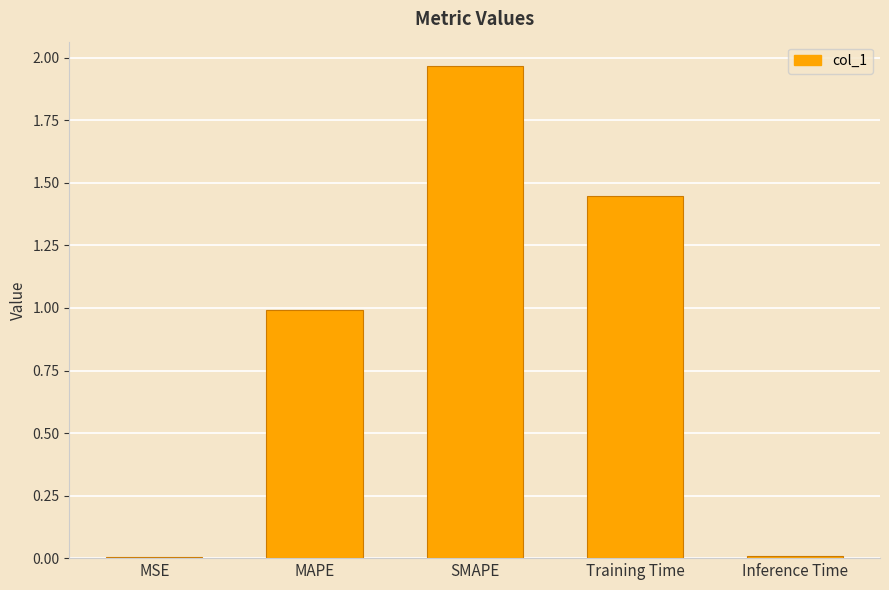

Are the bars horizontal?

No